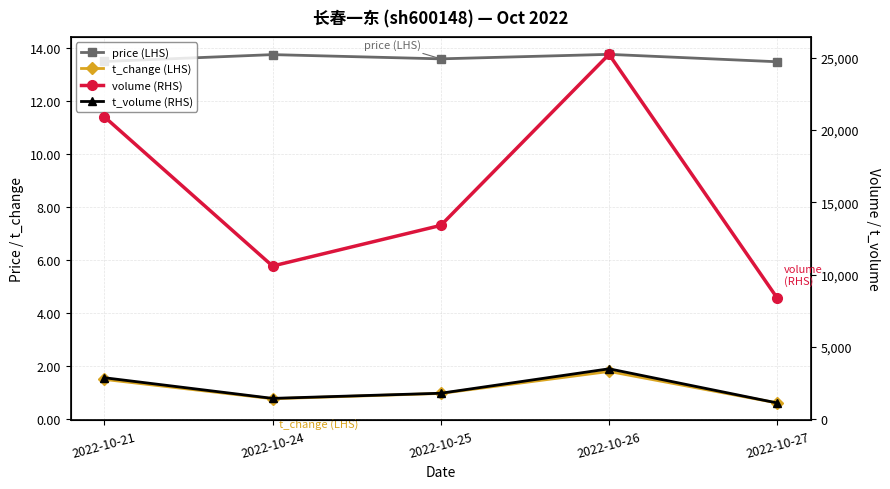

List the labels in order of volume (RHS) value, largest first.

2022-10-26, 2022-10-21, 2022-10-25, 2022-10-24, 2022-10-27